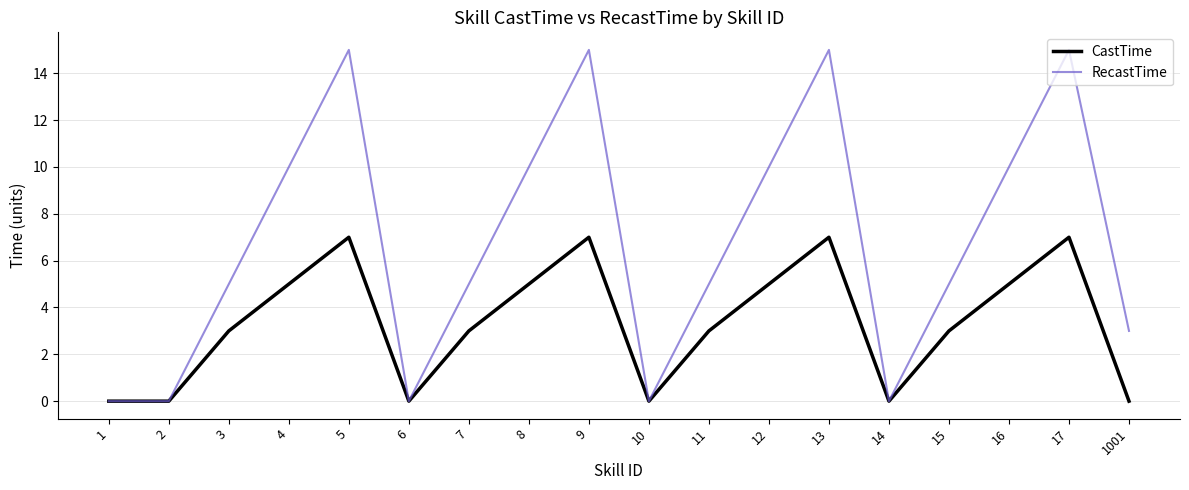

What is the approximate value of RecastTime at 13?

15